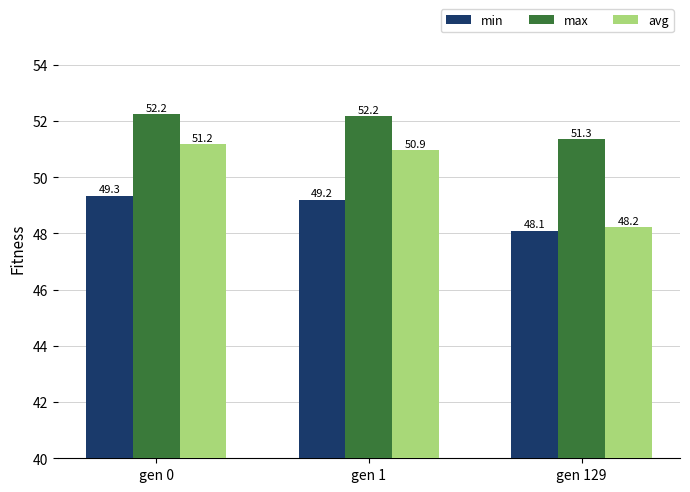

How many data points in max are above 52?

2